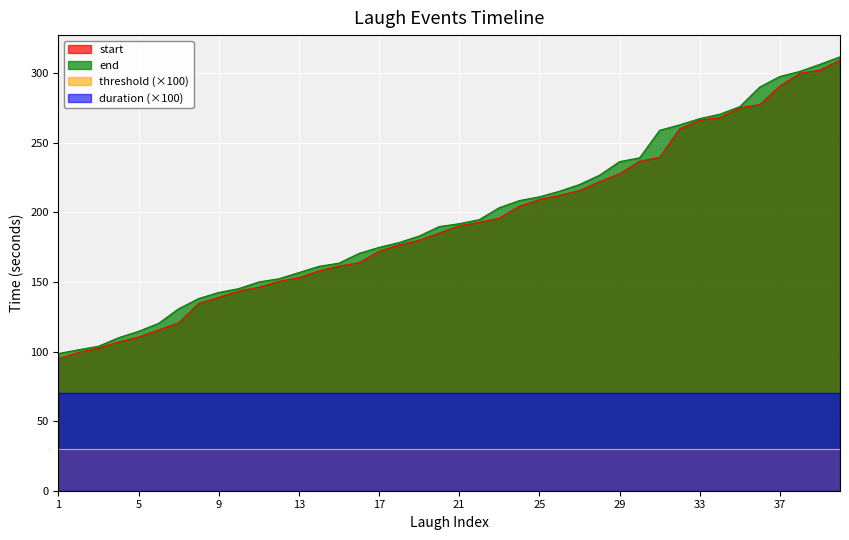

Where is end nearest to the value 205?

23